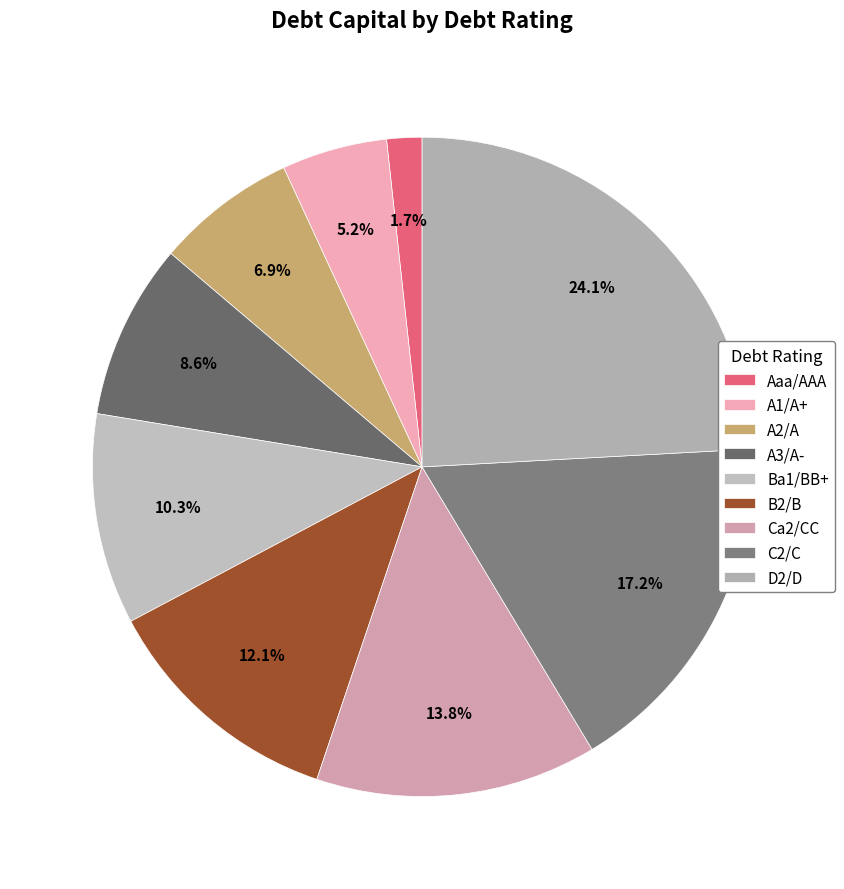

To the nearest percent, what percentage of the pie is D2/D?

24%